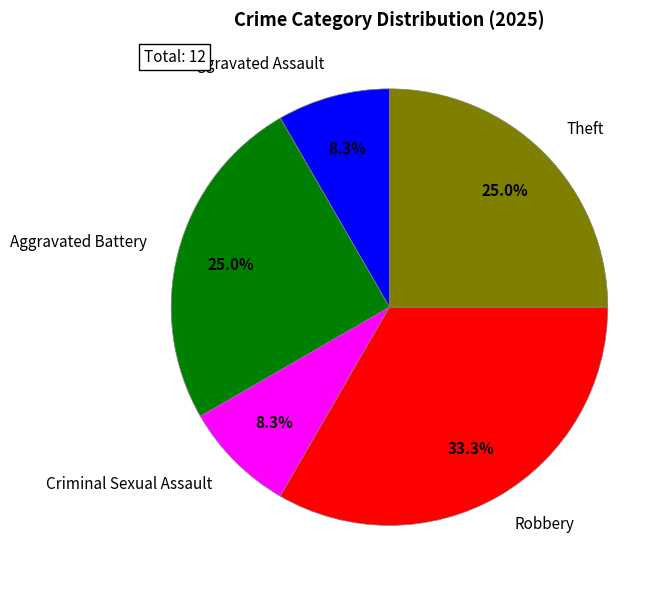

Which slice is the largest?

Robbery